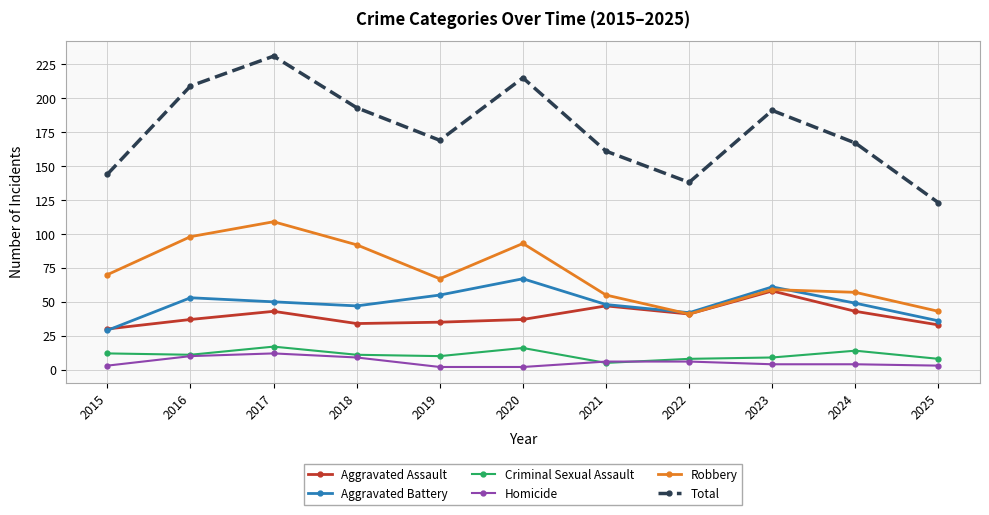

True or false: Robbery and Homicide cross at least once.

False